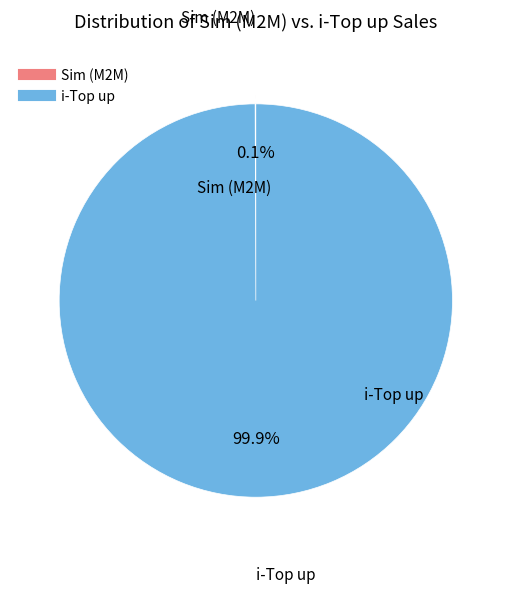

Which slice represents more than half of the pie?

i-Top up